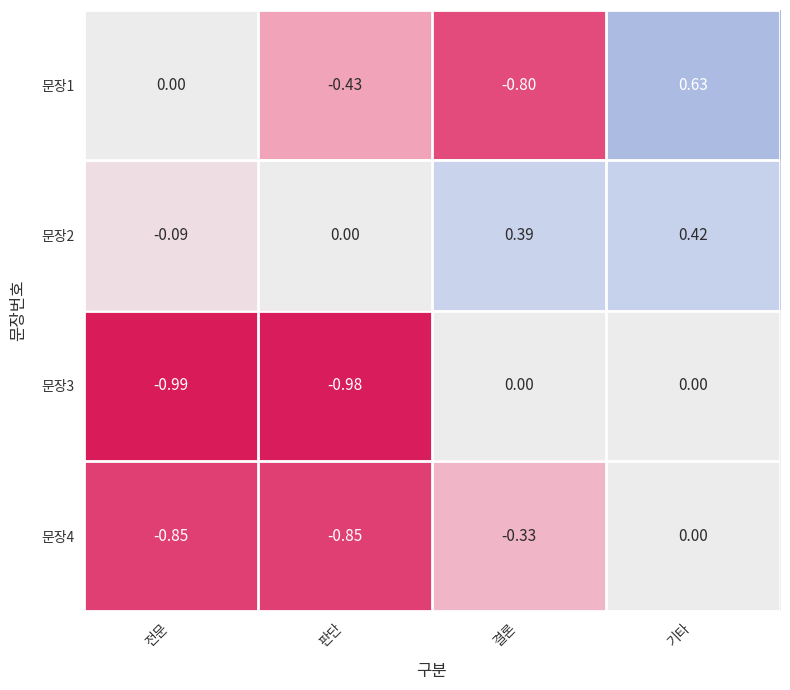

How many values in the 문장1 series are below 0?

2